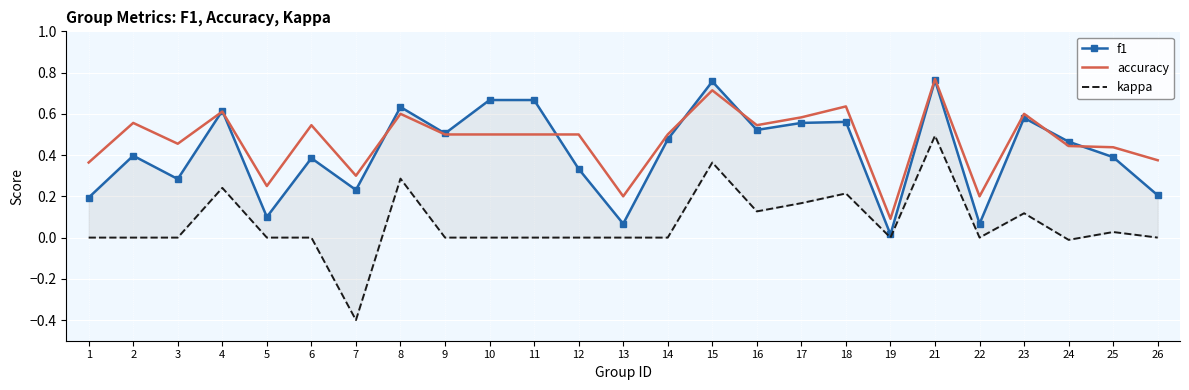

How many interior local peaks does the accuracy series have?

8